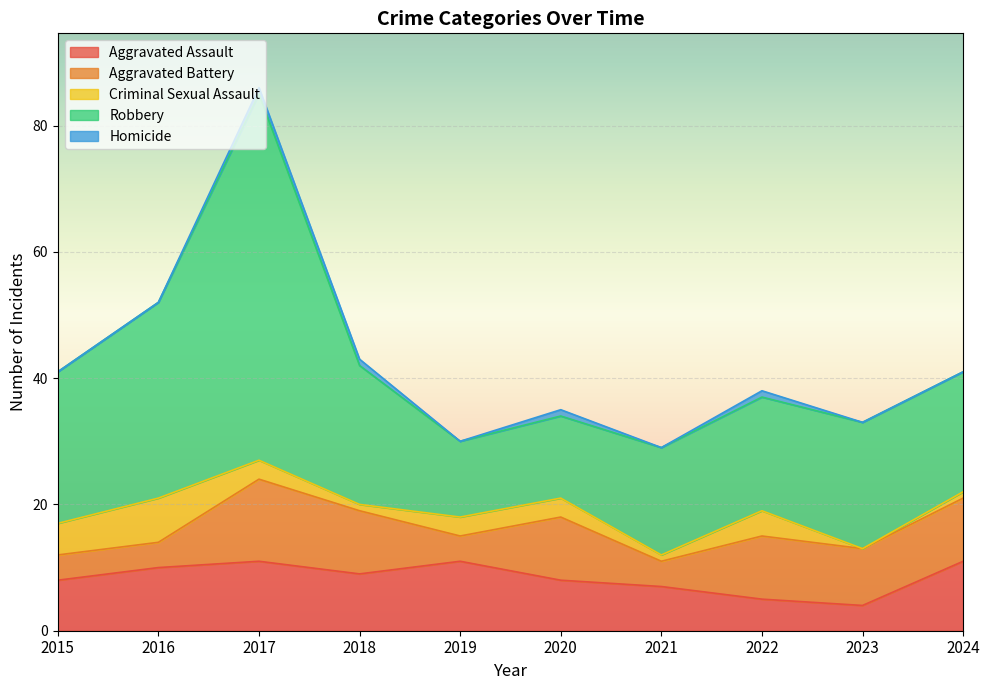

List the series in order of their peak value, lowest first.

Homicide, Criminal Sexual Assault, Aggravated Assault, Aggravated Battery, Robbery